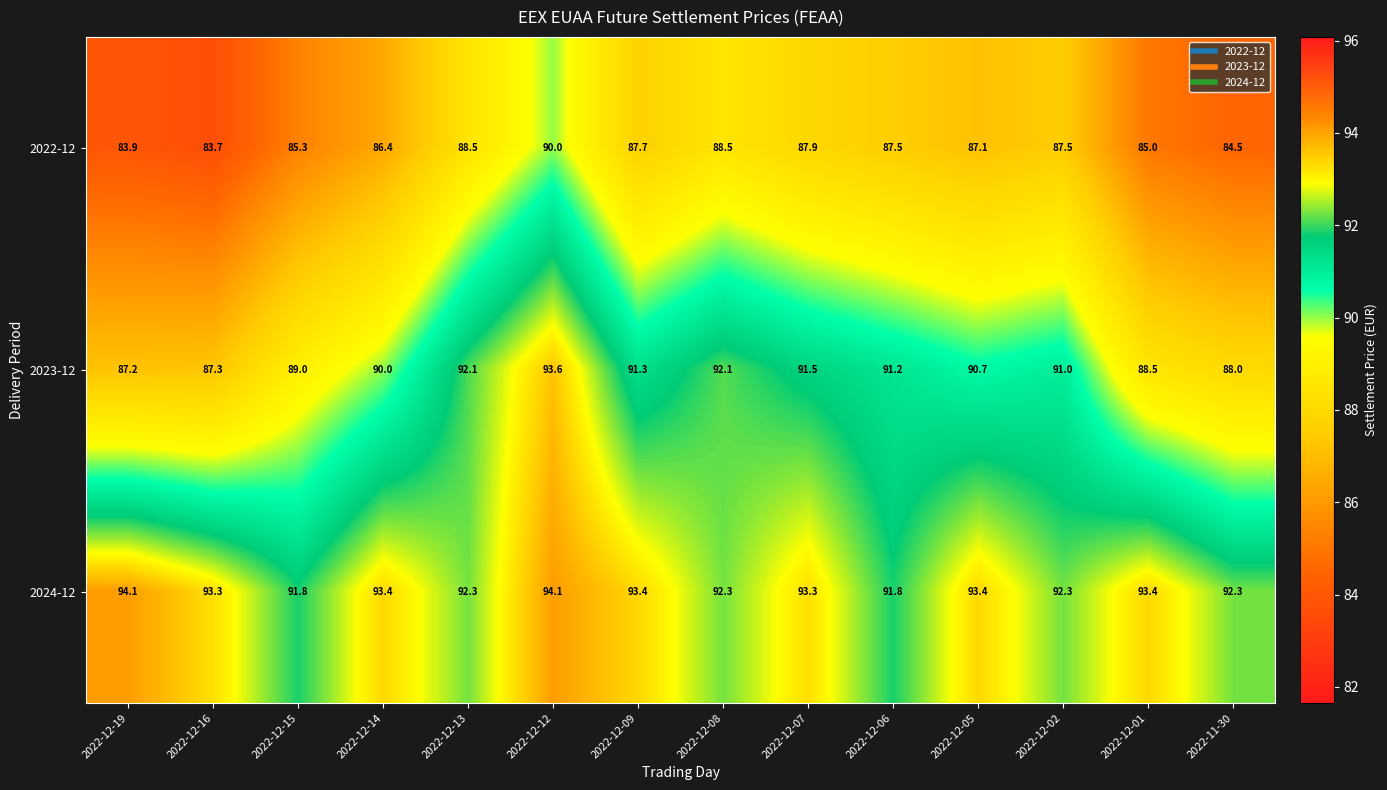

At which category is the sum across all series the highest?

2022-12-12